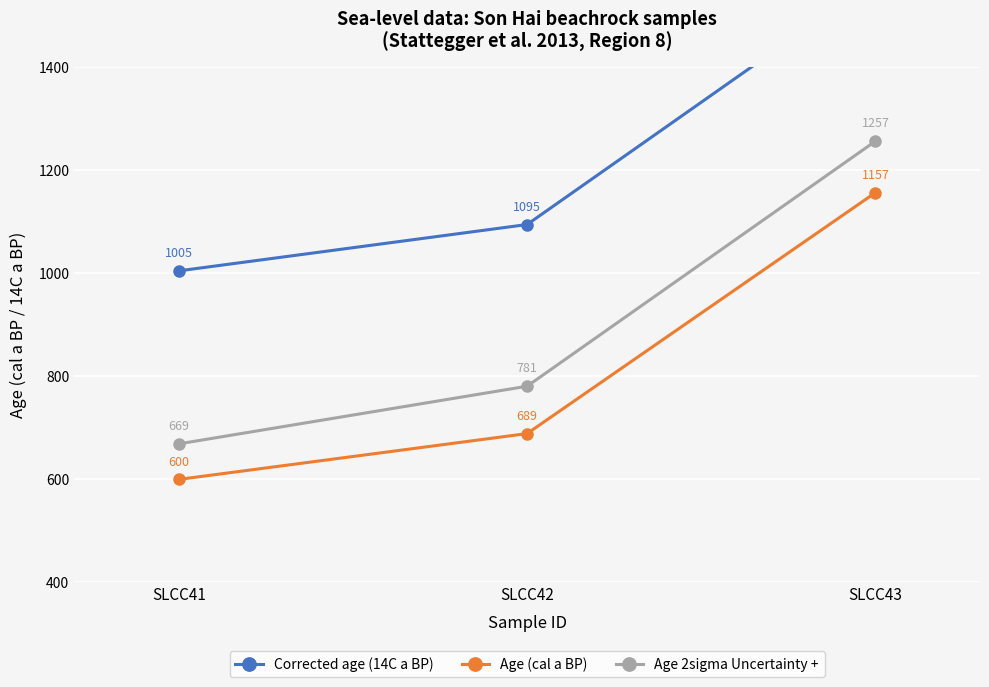

Where is Age 2sigma Uncertainty + nearest to the value 963?

SLCC42